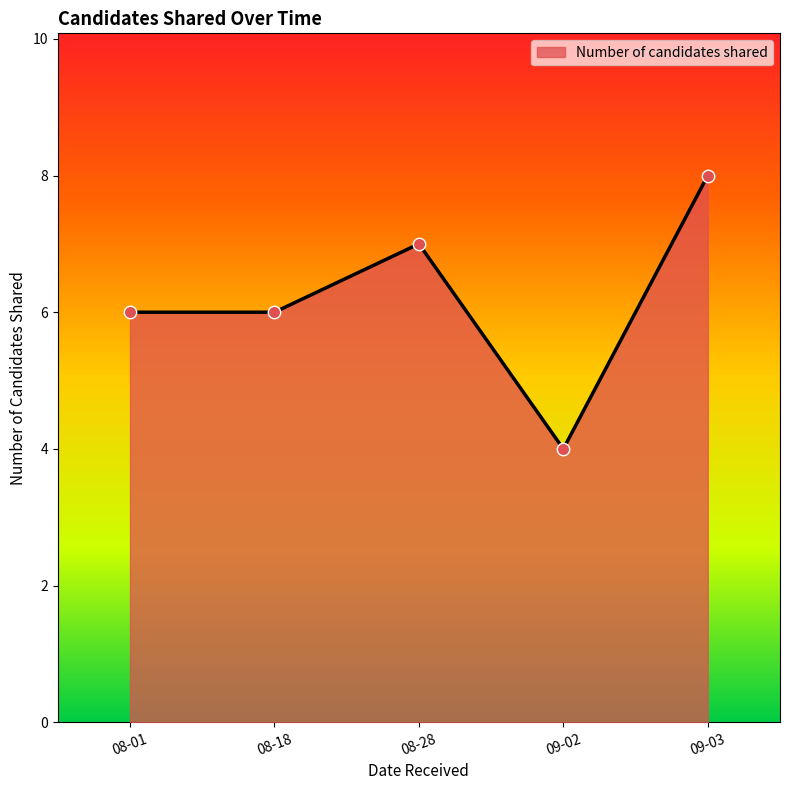

What is the change in value from 08-01 to 09-03?

+2